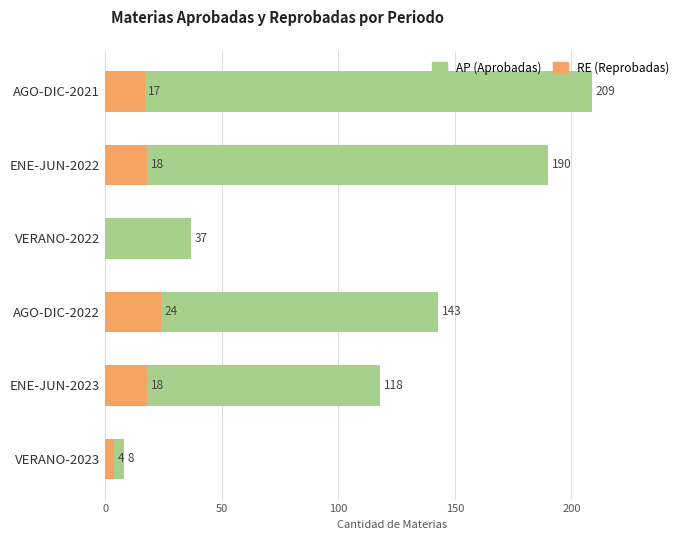

What is the sum of the AP (Aprobadas) values at VERANO-2023 and ENE-JUN-2022?

198